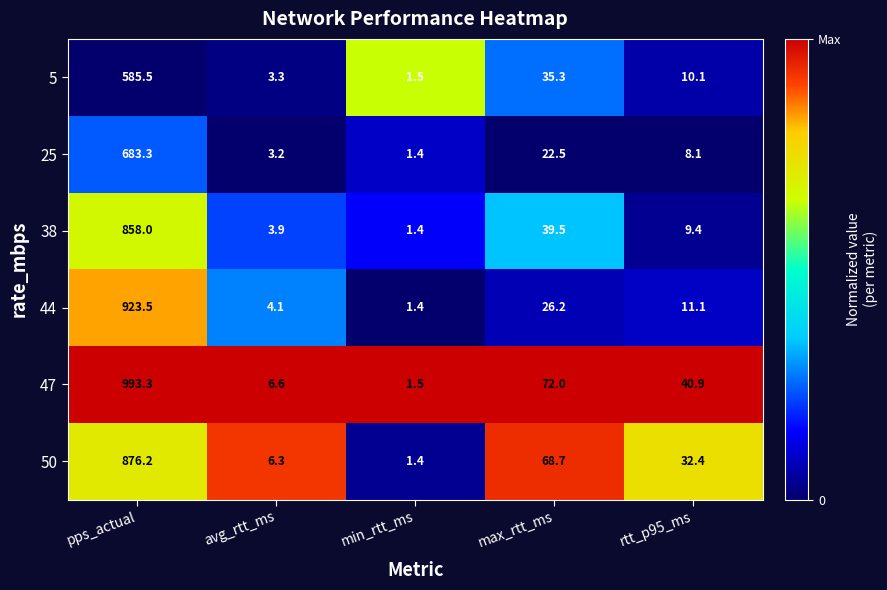

What is the average value of the 25 series?

143.7